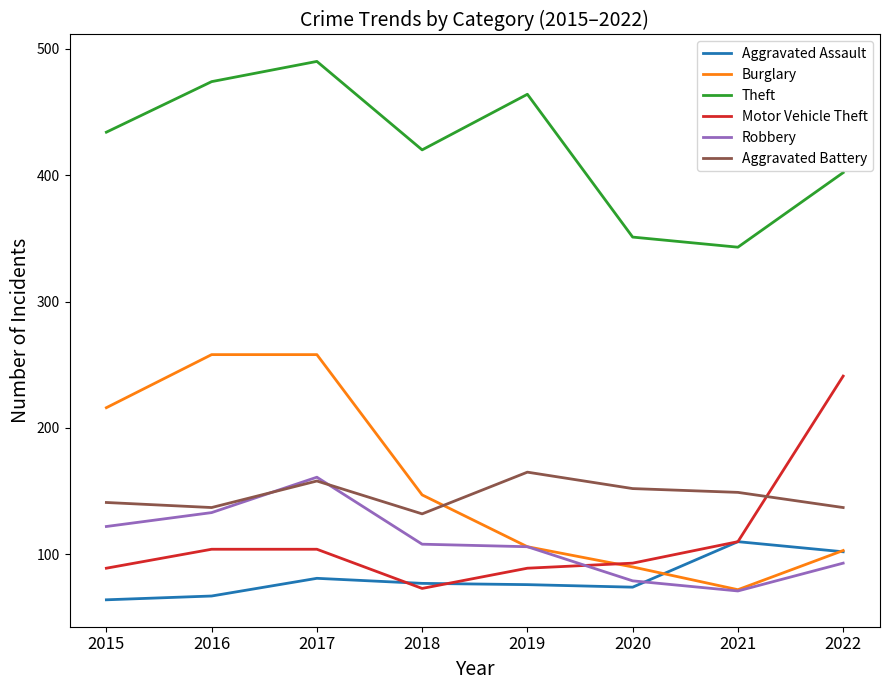

Which series changed the most between 2017 and 2020?

Burglary